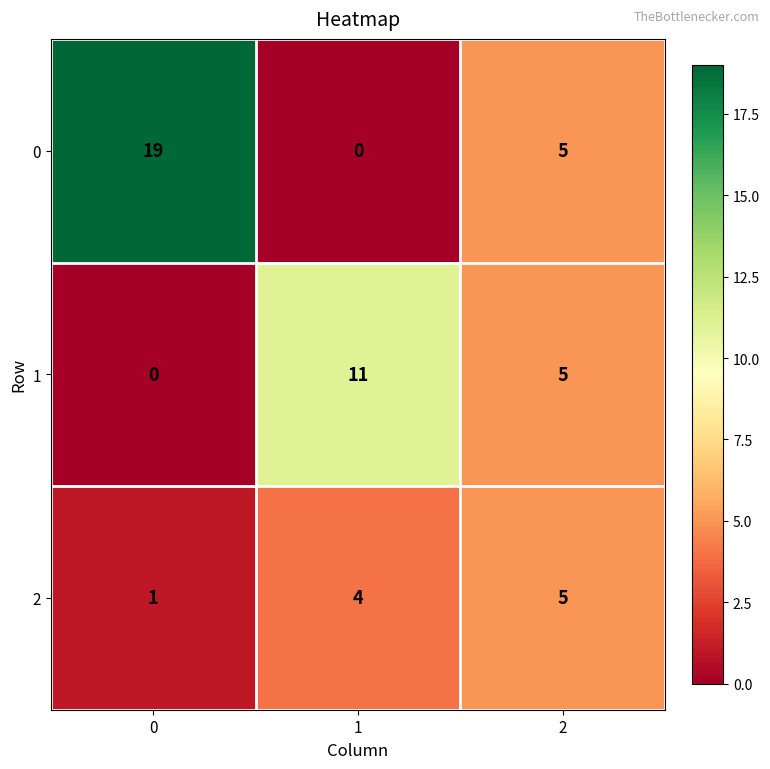

Rank the series by their maximum value, from lowest to highest.

2, 1, 0